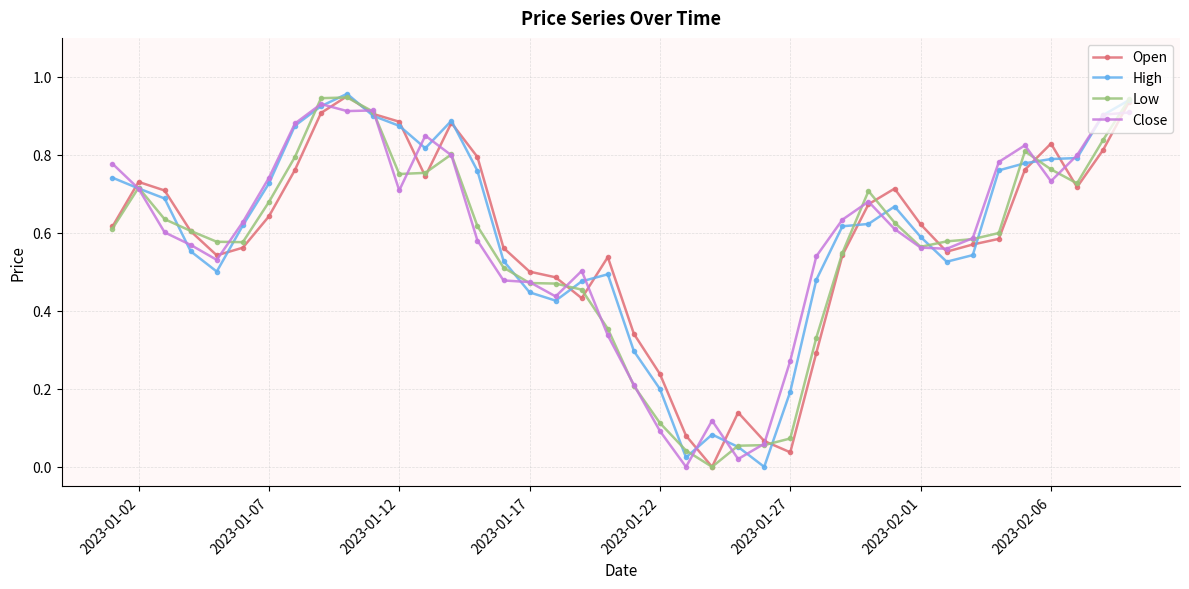

True or false: High has more than 1 points higher than both neighbors.

True